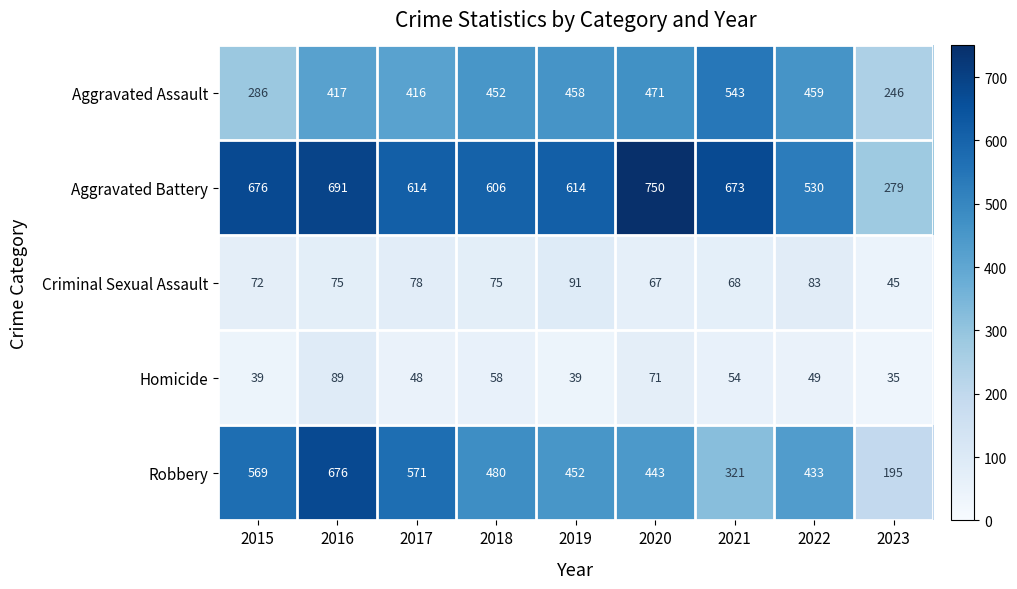

Which series has the largest total across all categories?

Aggravated Battery